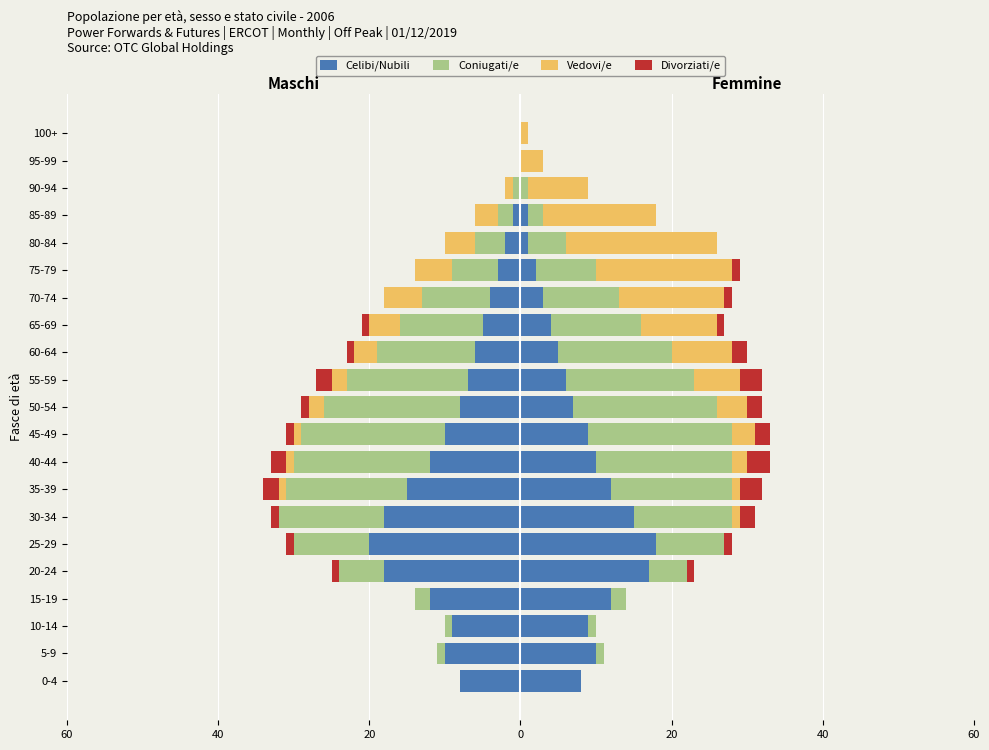

Which series changed the most between 0-4 and 65-69?

Coniugati/e